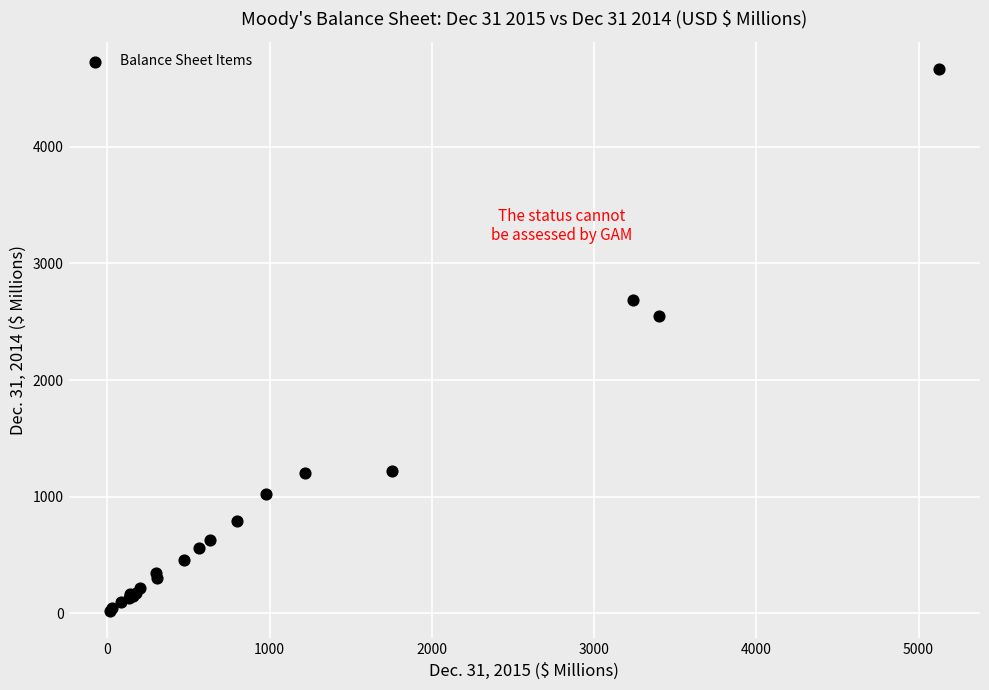

What Y value in the scatter plot is closest to 2343?

2547.3